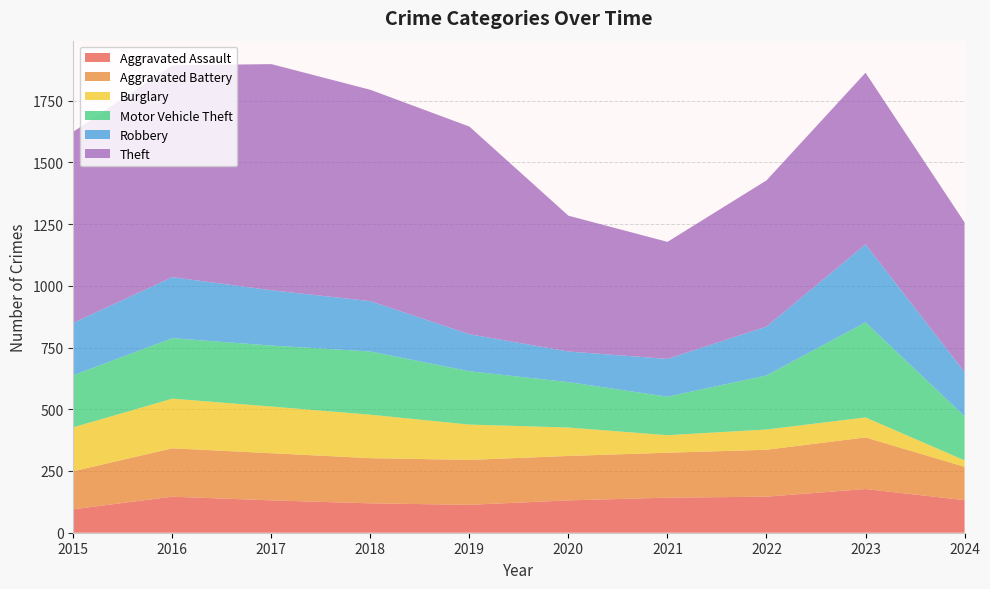

Reading right to left, extract all data points from this chart.

Aggravated Assault: 2024=132	2023=177	2022=146	2021=142	2020=131	2019=113	2018=119	2017=131	2016=146	2015=95
Aggravated Battery: 2024=135	2023=209	2022=190	2021=182	2020=180	2019=182	2018=183	2017=191	2016=196	2015=154
Burglary: 2024=26	2023=81	2022=82	2021=71	2020=115	2019=143	2018=176	2017=189	2016=201	2015=178
Motor Vehicle Theft: 2024=179	2023=385	2022=219	2021=156	2020=184	2019=216	2018=256	2017=247	2016=245	2015=211
Robbery: 2024=179	2023=316	2022=198	2021=153	2020=124	2019=150	2018=204	2017=224	2016=247	2015=212
Theft: 2024=606	2023=695	2022=592	2021=474	2020=550	2019=841	2018=856	2017=916	2016=858	2015=774